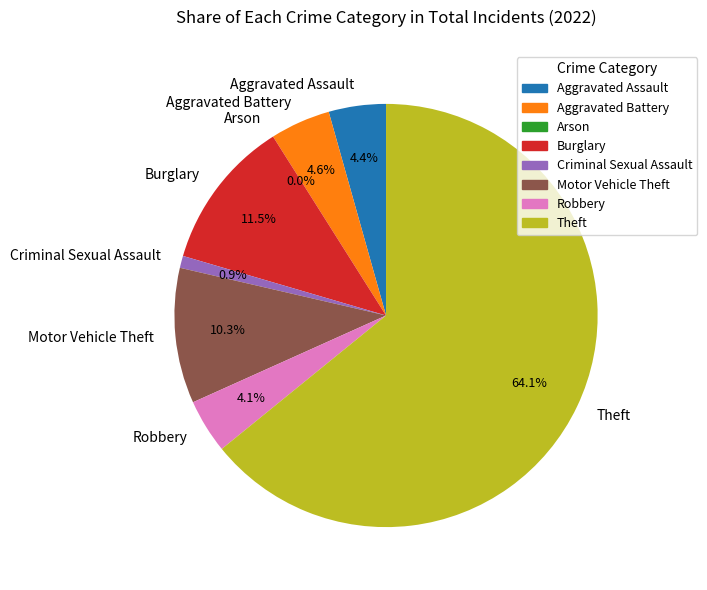

What is the majority slice?

Theft